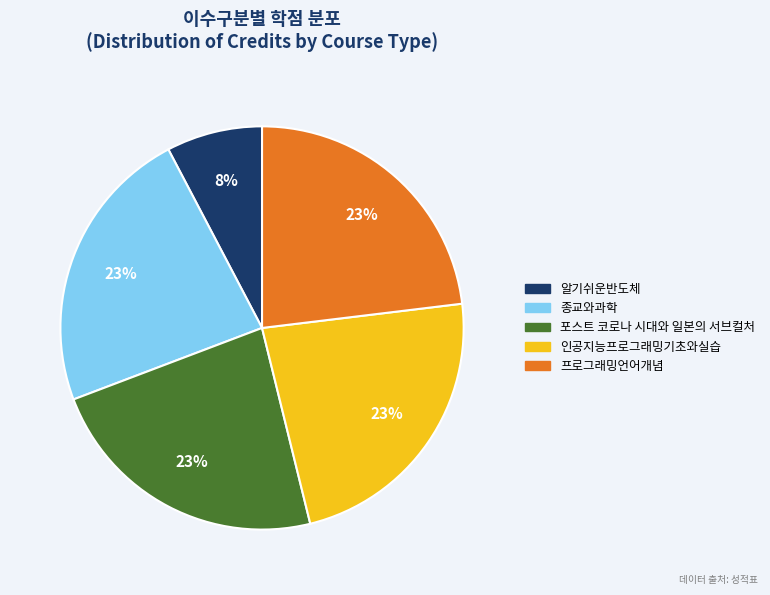

The 알기쉬운반도체 slice represents 8% of the pie. True or false?

True